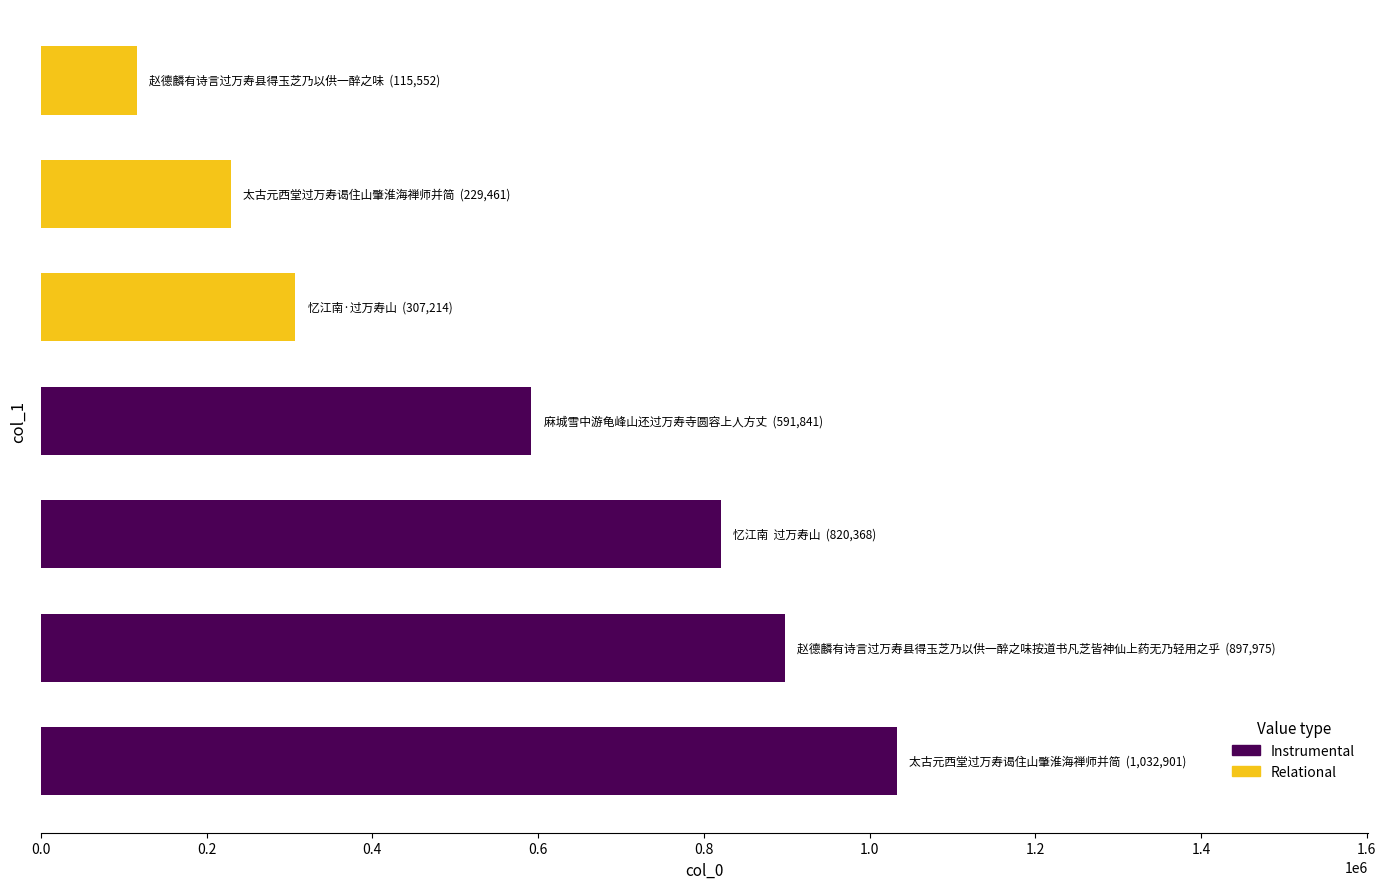

What is the greatest value displayed?

1032901